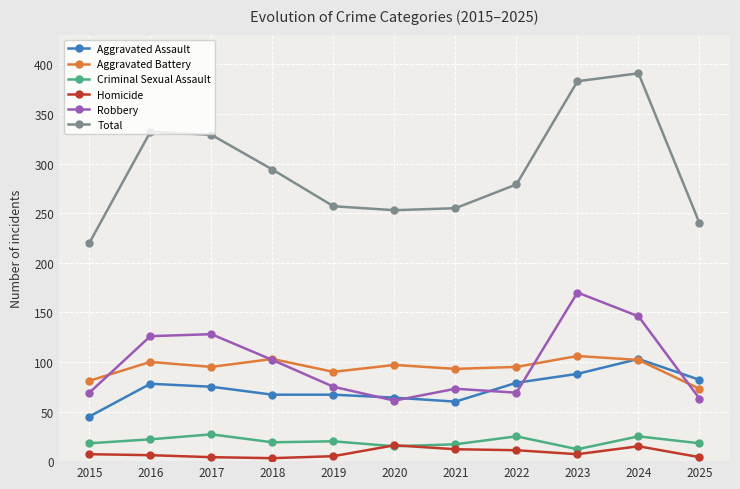

Count the number of data series in this chart.

6